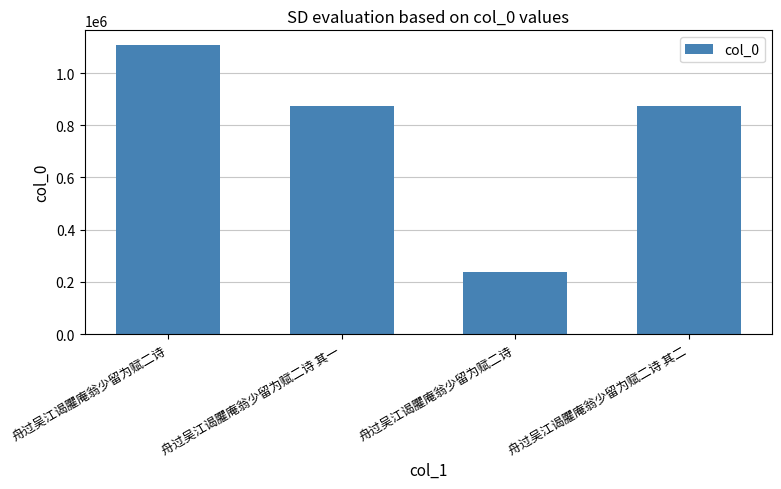

How many bars are there in total?

4